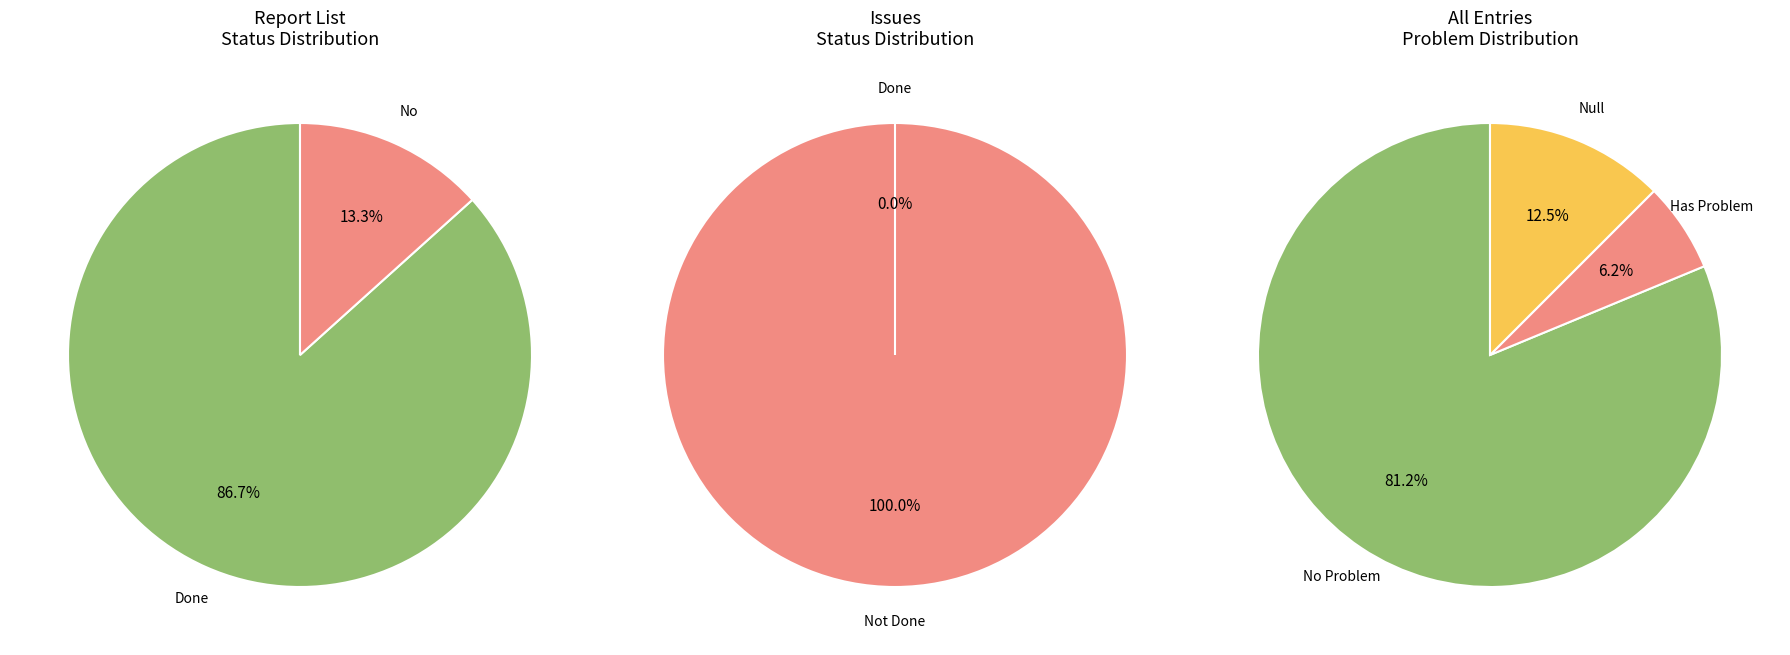

True or false: Done accounts for 99% of the total.

False